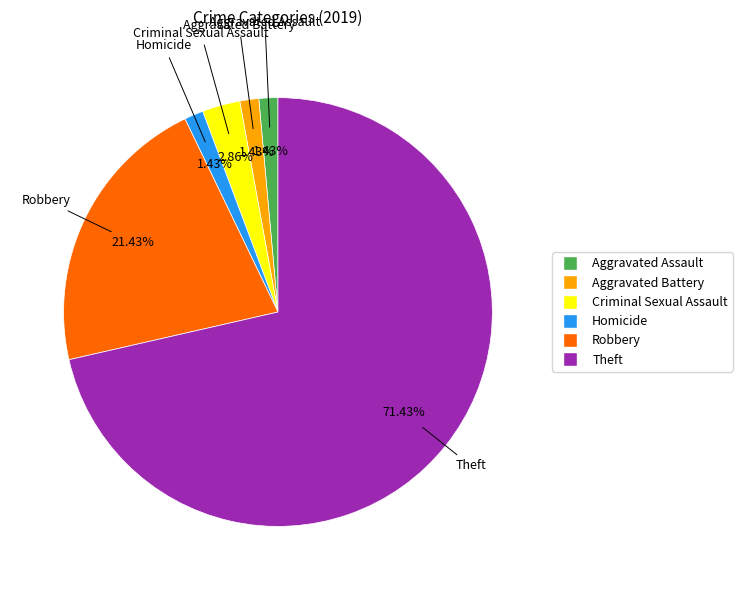

What is the majority slice?

Theft